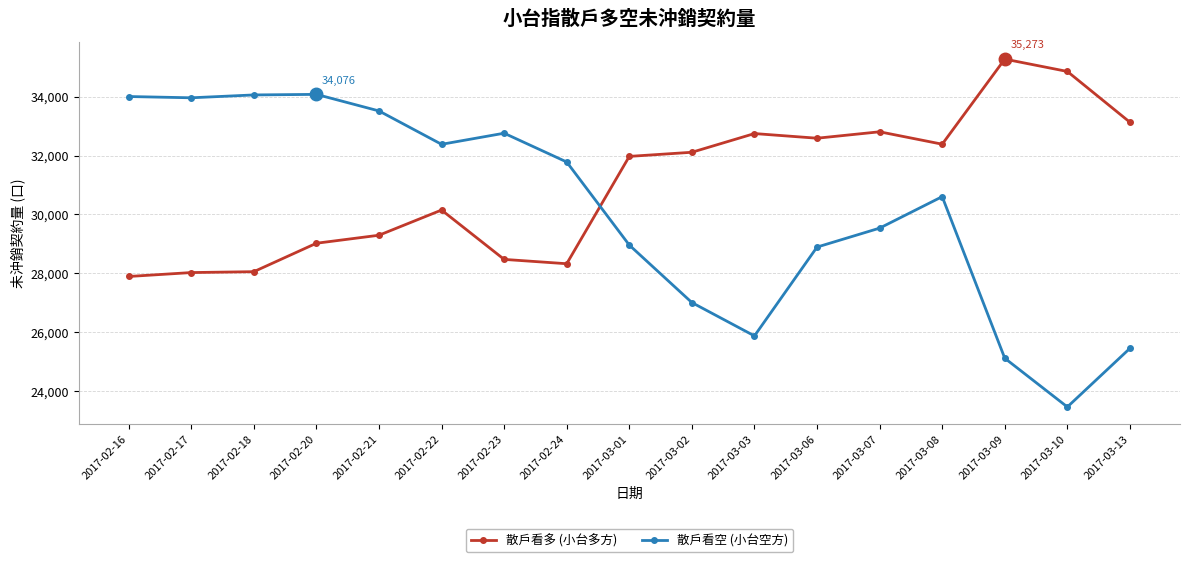

Read the 散戶看多 (小台多方) value at 2017-03-03, to the nearest 50.

32750